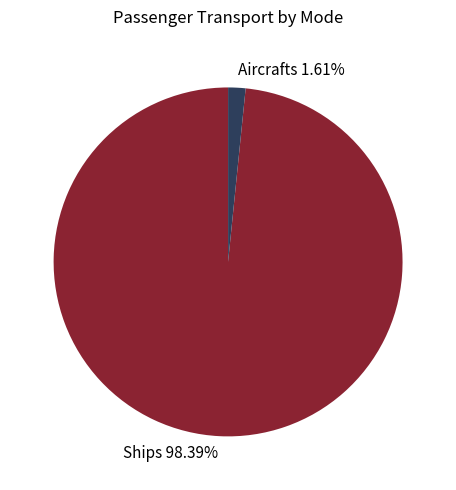

Is there a majority slice in this chart?

Yes